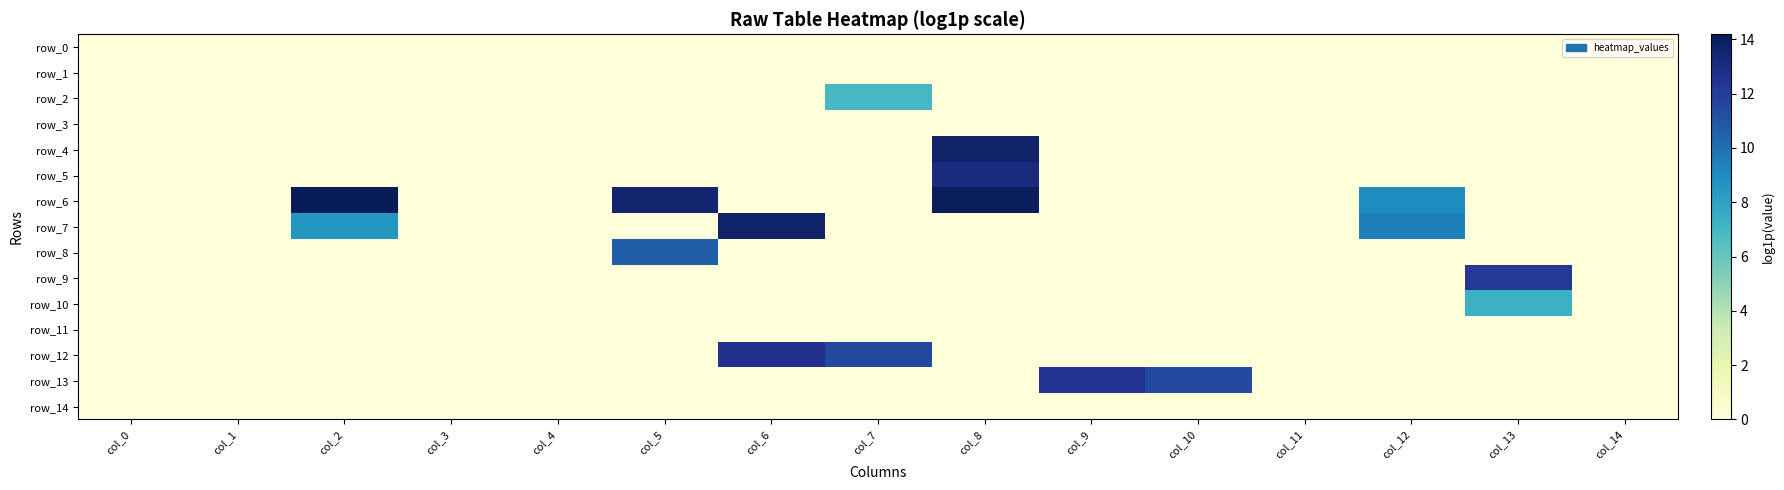

List the series in order of their peak value, highest first.

row_6, row_4, row_7, row_5, row_12, row_13, row_9, row_8, row_10, row_2, row_0, row_1, row_3, row_11, row_14